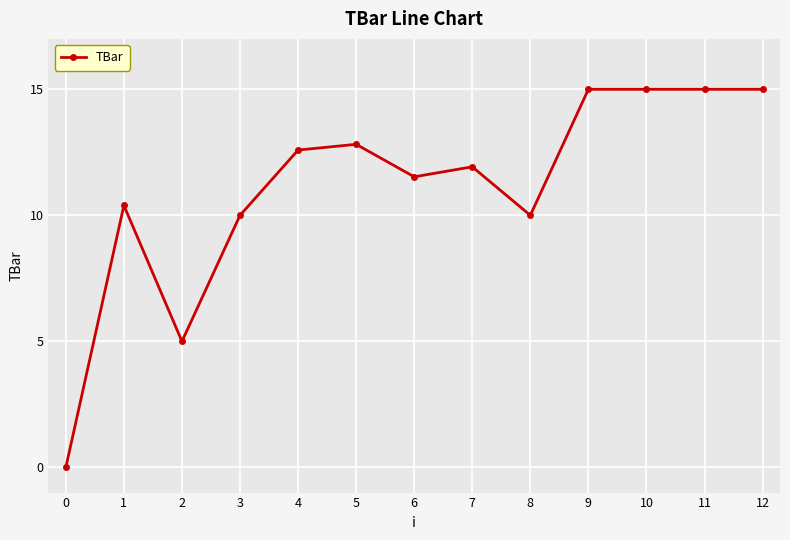

What is the difference between the second highest and minimum values?

15.0